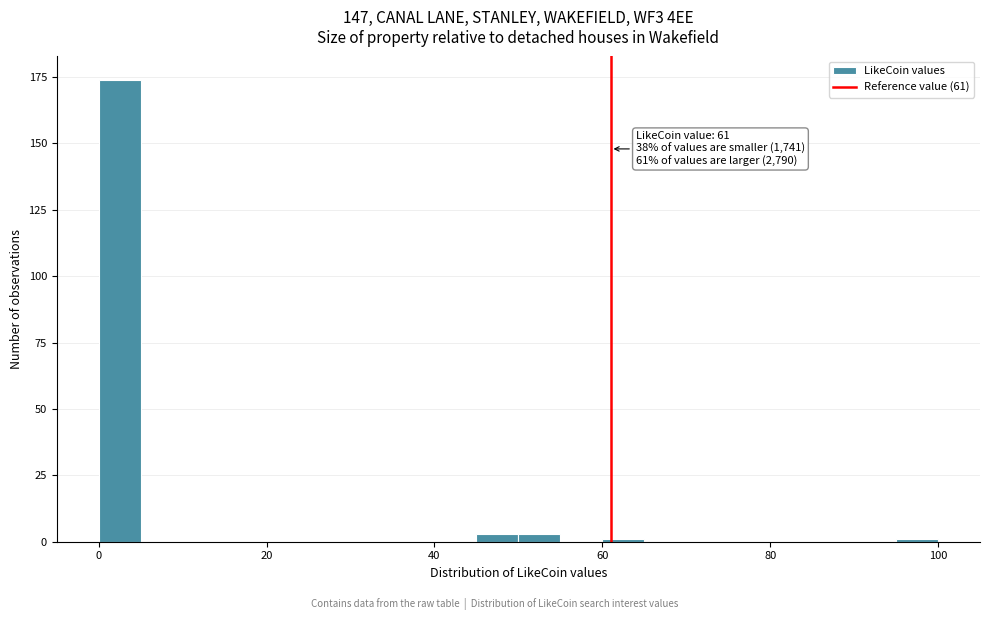

Around what value on the x-axis is the tallest bar? Give the approximate position of its centre, as read against the axis.

2